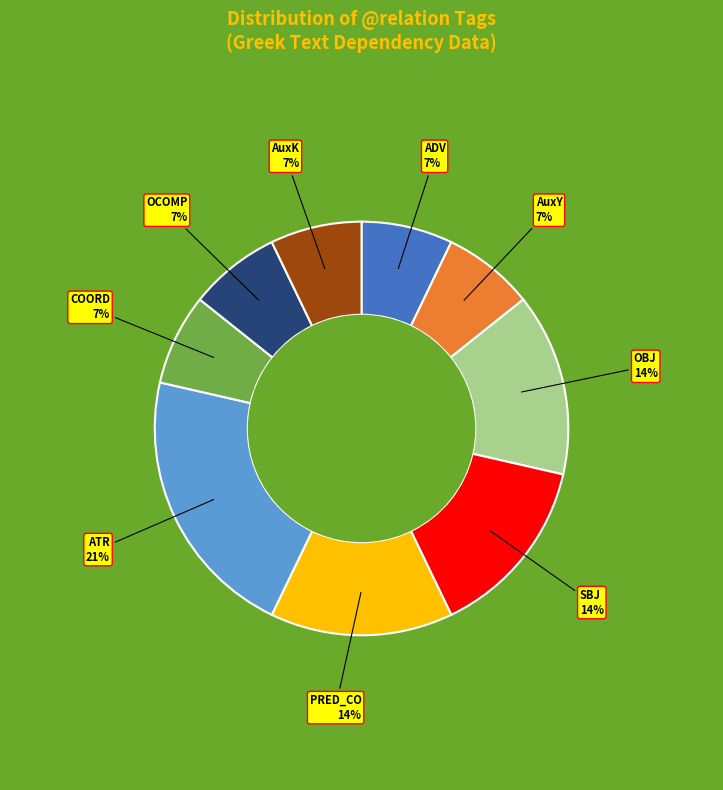

What is the largest slice in the pie chart?

ATR